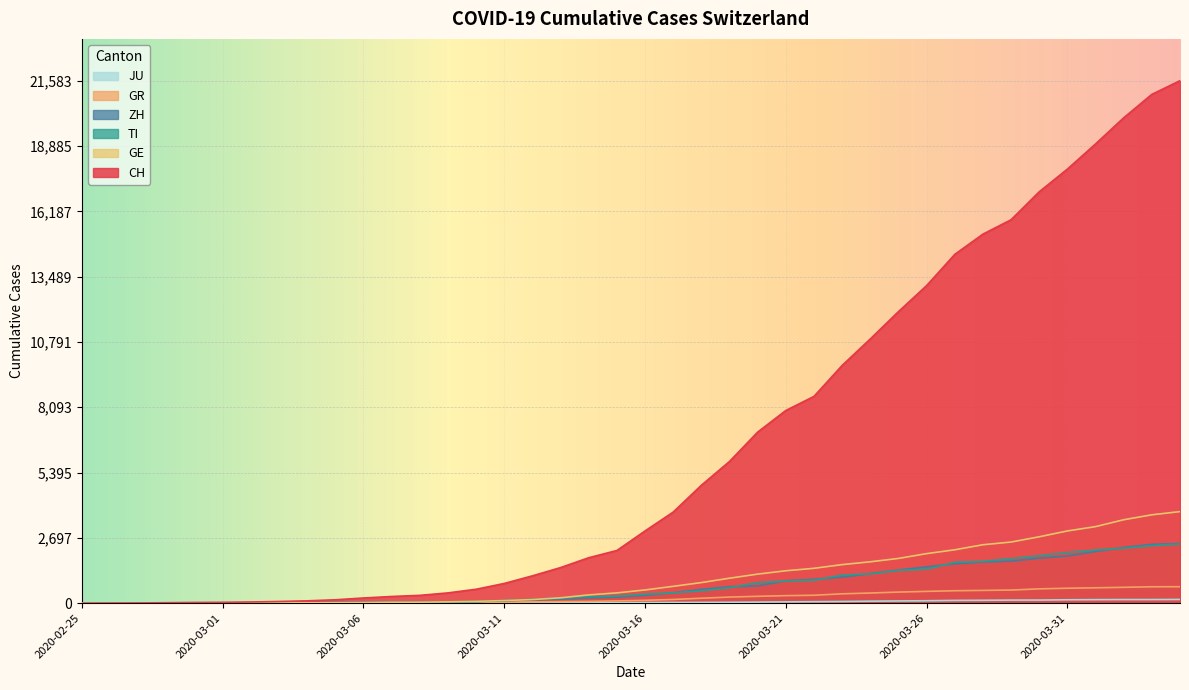

Which series has the largest total across all categories?

CH